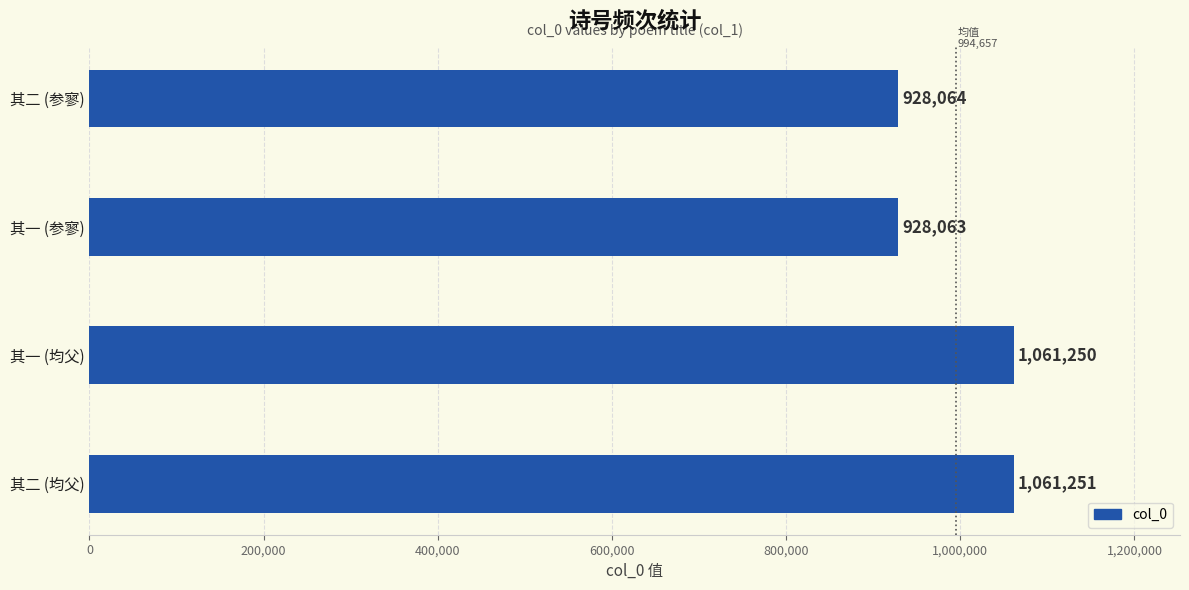

Reading bottom to top, extract all data points from this chart.

其二 (均父)=1061251	其一 (均父)=1061250	其一 (参寥)=928063	其二 (参寥)=928064